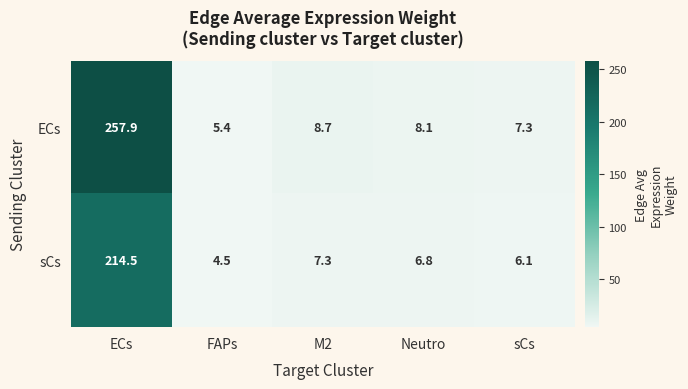

At how many categories does at least one series exceed 26?

1